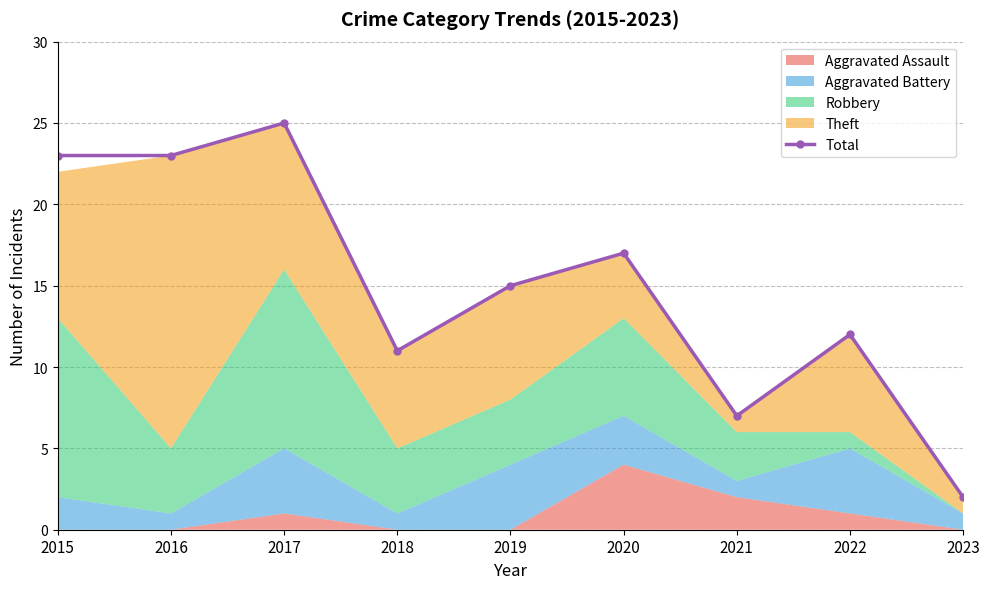

What is the difference between the second highest and minimum values?

21